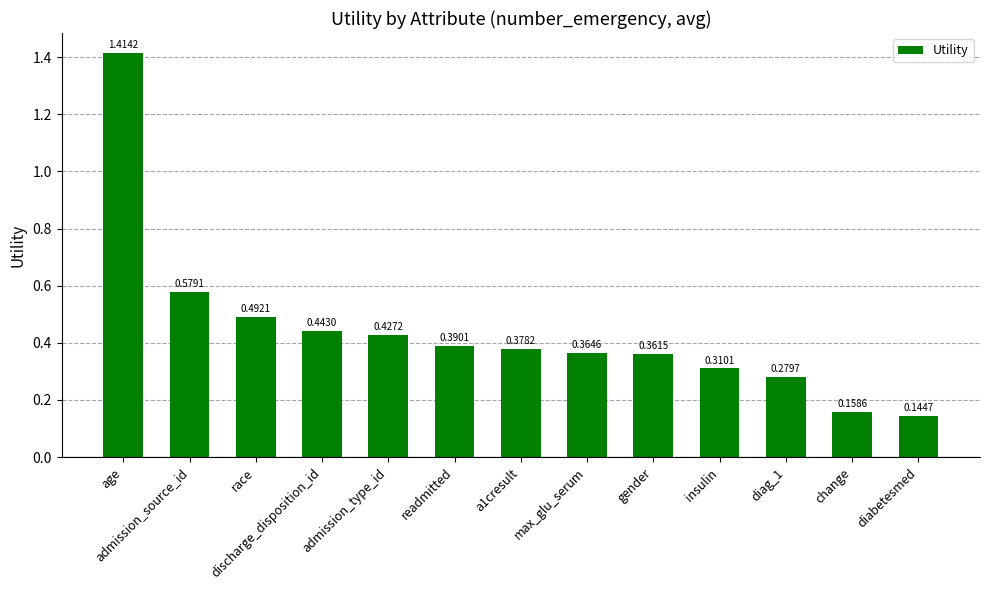

List the labels in order of value, smallest first.

diabetesmed, change, diag_1, insulin, gender, max_glu_serum, a1cresult, readmitted, admission_type_id, discharge_disposition_id, race, admission_source_id, age